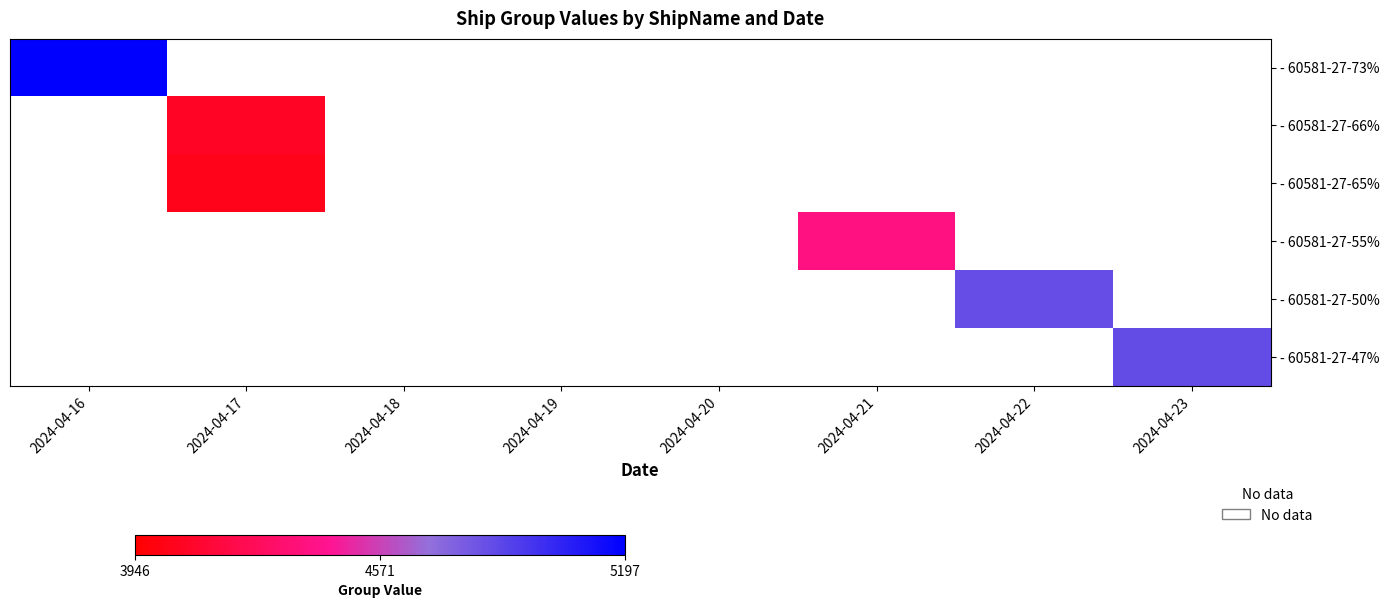

True or false: - 60581-27-73% has a value of 5197.0 at 2024-04-16.

True